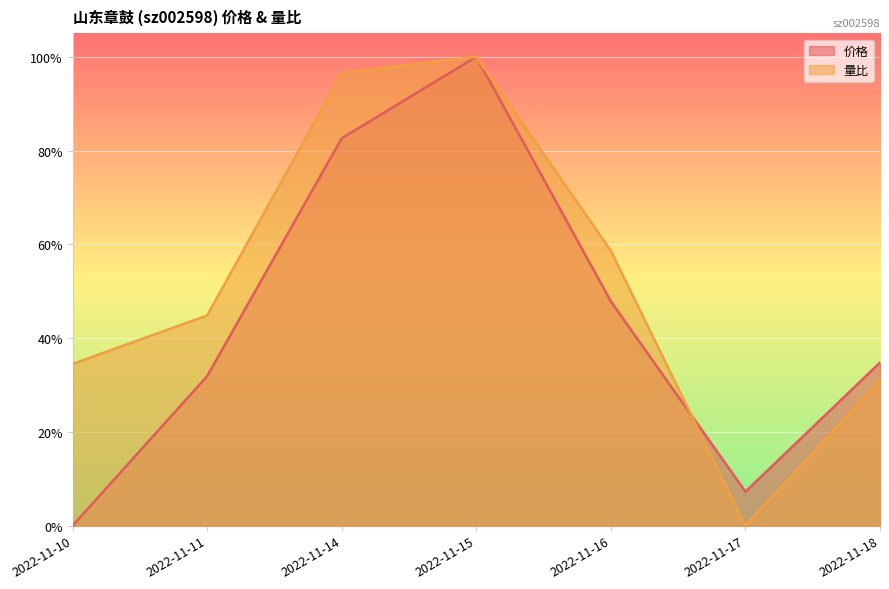

How many values in the 量比 series exceed 0?

6